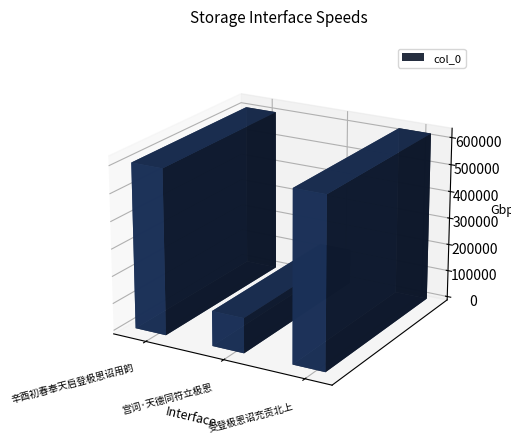

Which has a higher value, 辛酉初春奉天启登极恩诏用韵 or 宫词·天德同符立极恩?

辛酉初春奉天启登极恩诏用韵